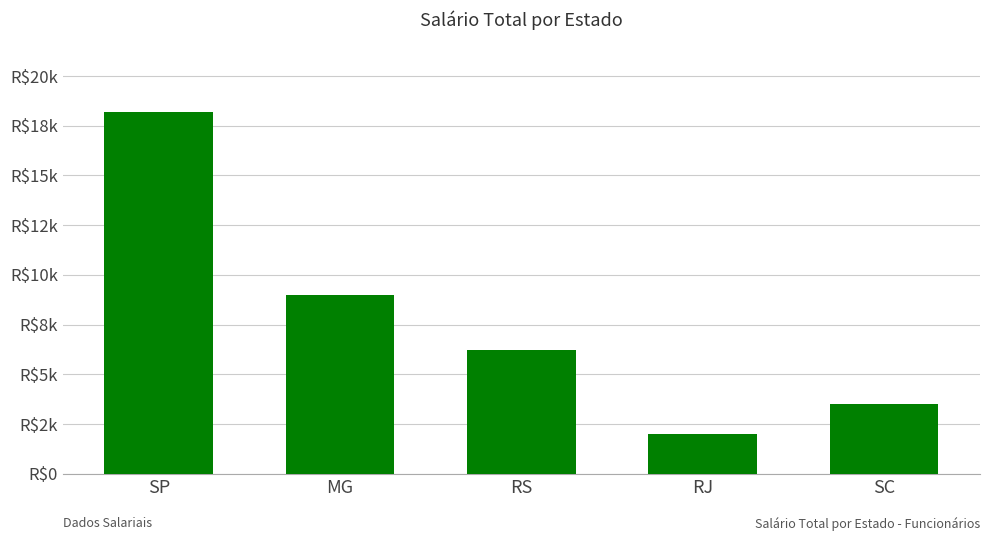

List the labels in order of value, largest first.

SP, MG, RS, SC, RJ